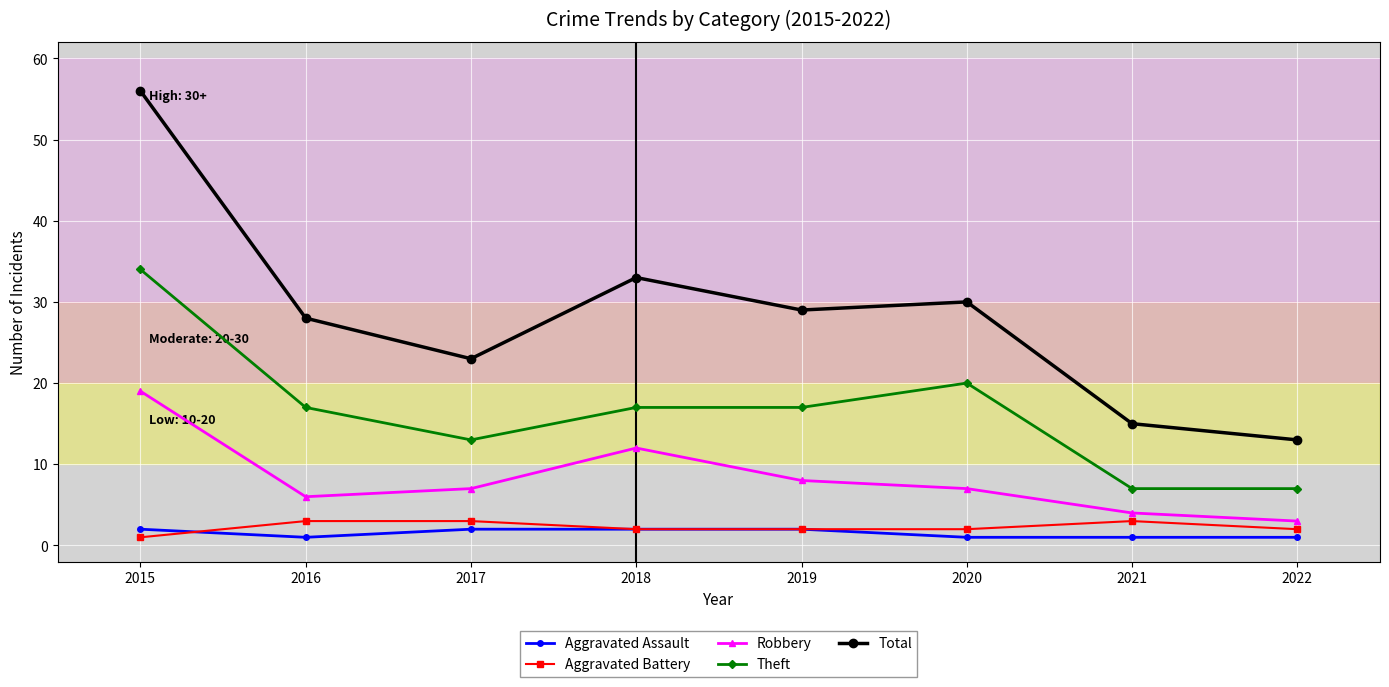

Which series has the largest total across all categories?

Total